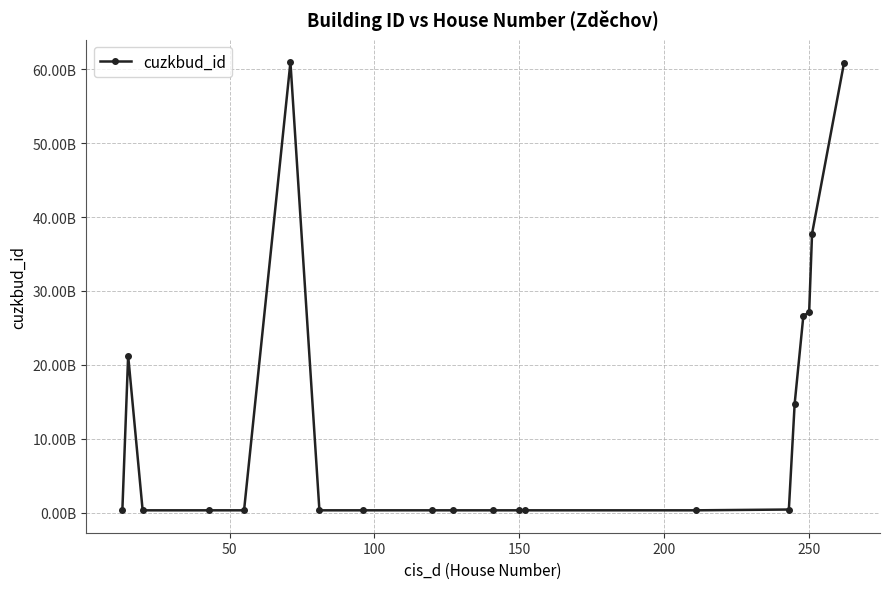

Does the chart have visible grid lines?

Yes